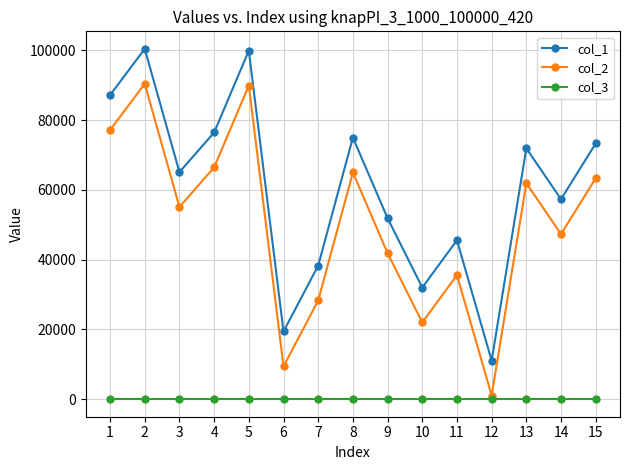

Is this an area chart (filled region under the line)?

No